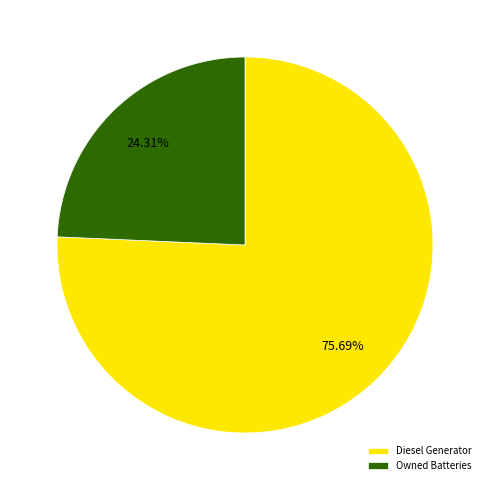

Which slice is the largest?

Diesel Generator